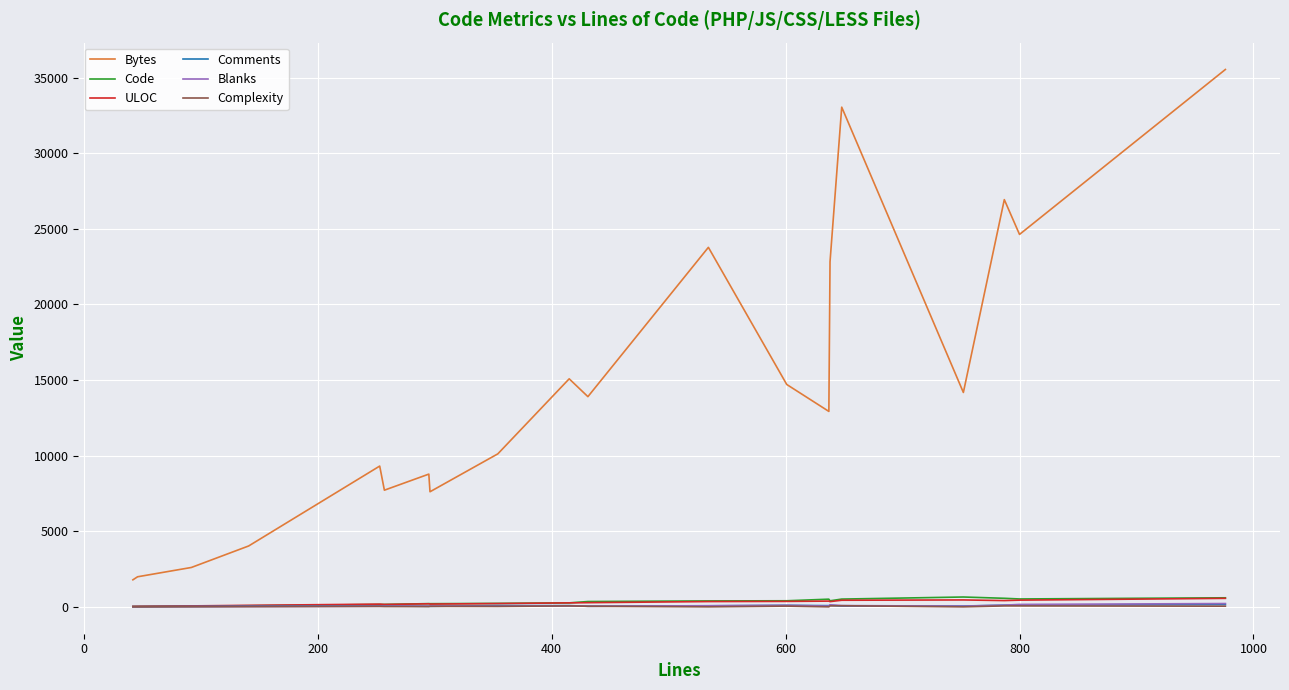

Which series has the largest total across all categories?

Bytes